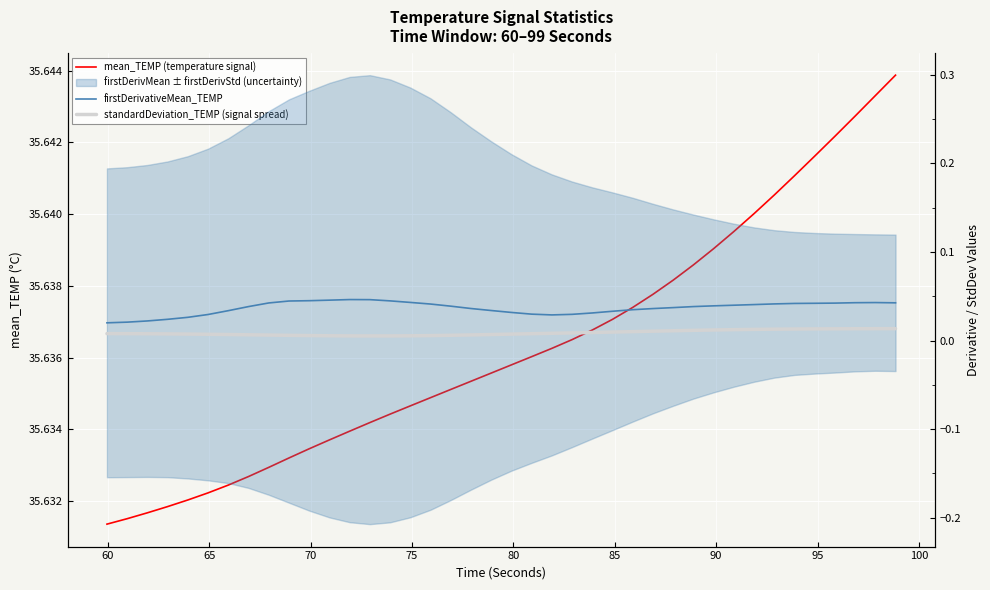

True or false: standardDeviation_TEMP (signal spread) has a value of 0.0 at 95.

True